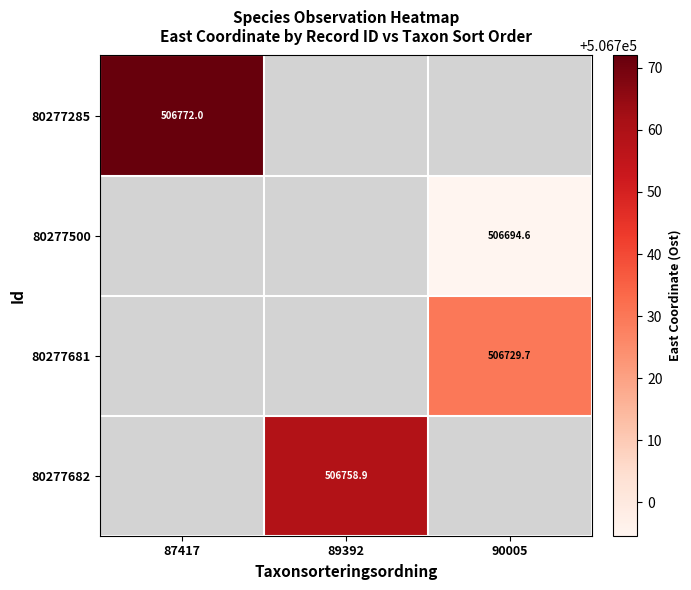

Is it true that 80277682 equals 182802.6 at 89392?

False